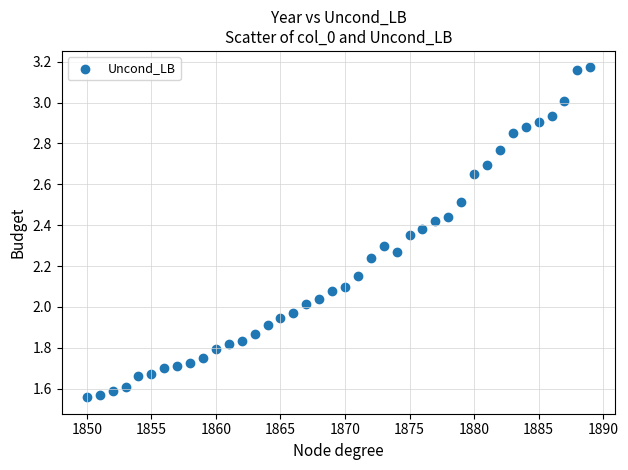

What is the range of X values (max minus min)?

39.0